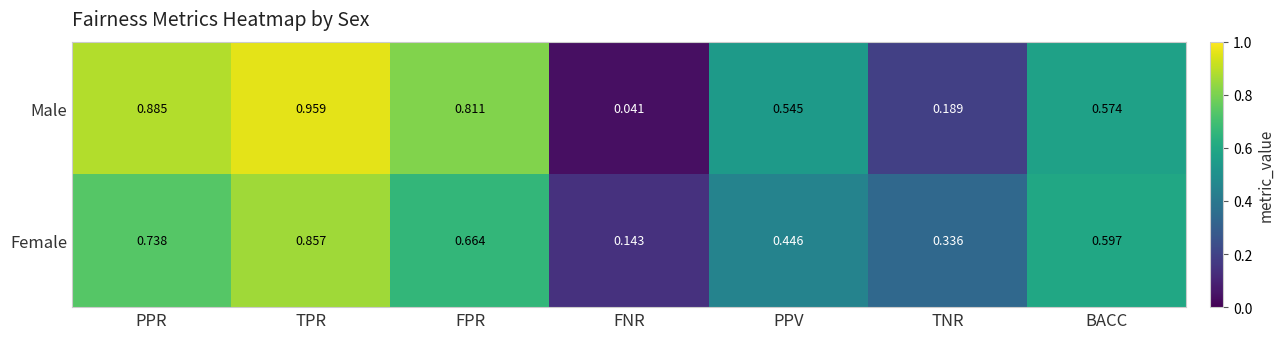

List the labels in order of Female value, largest first.

TPR, PPR, FPR, BACC, PPV, TNR, FNR